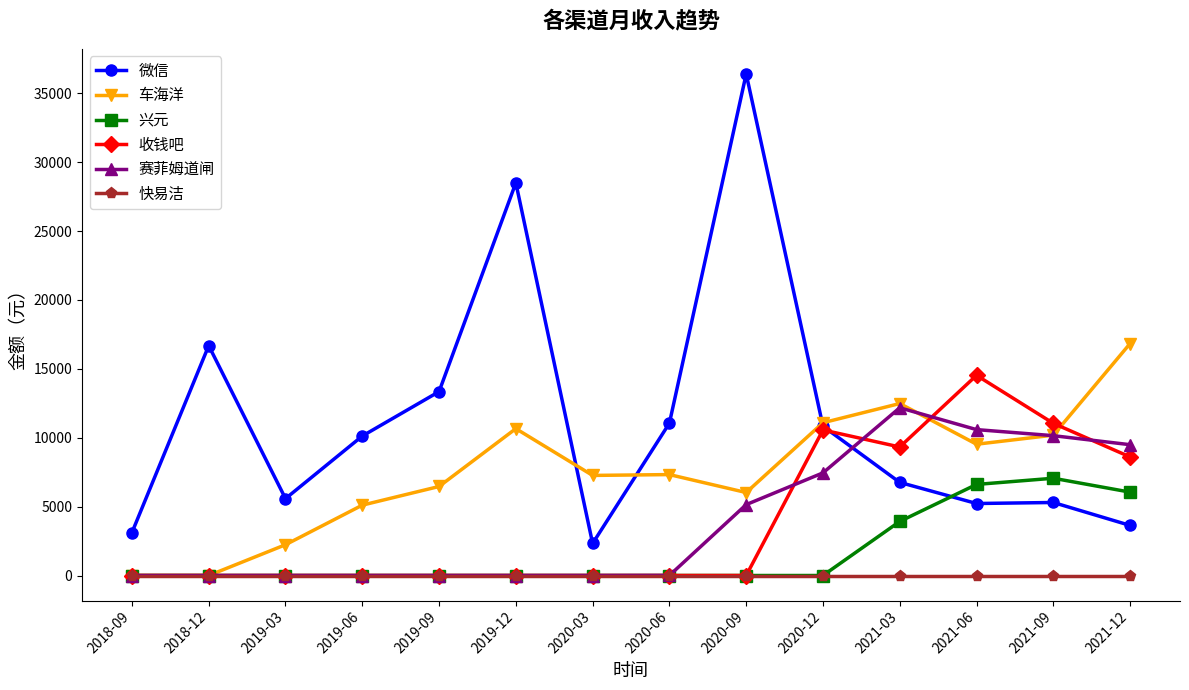

In 微信, how many points are lower than both neighbors (excluding endpoints)?

3